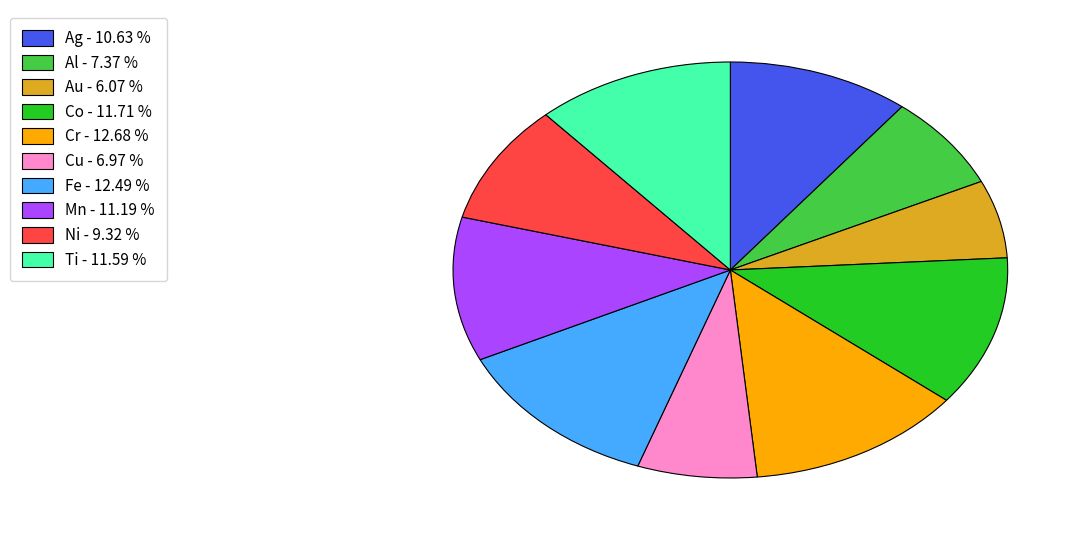

What is the smallest slice in the pie chart?

Au